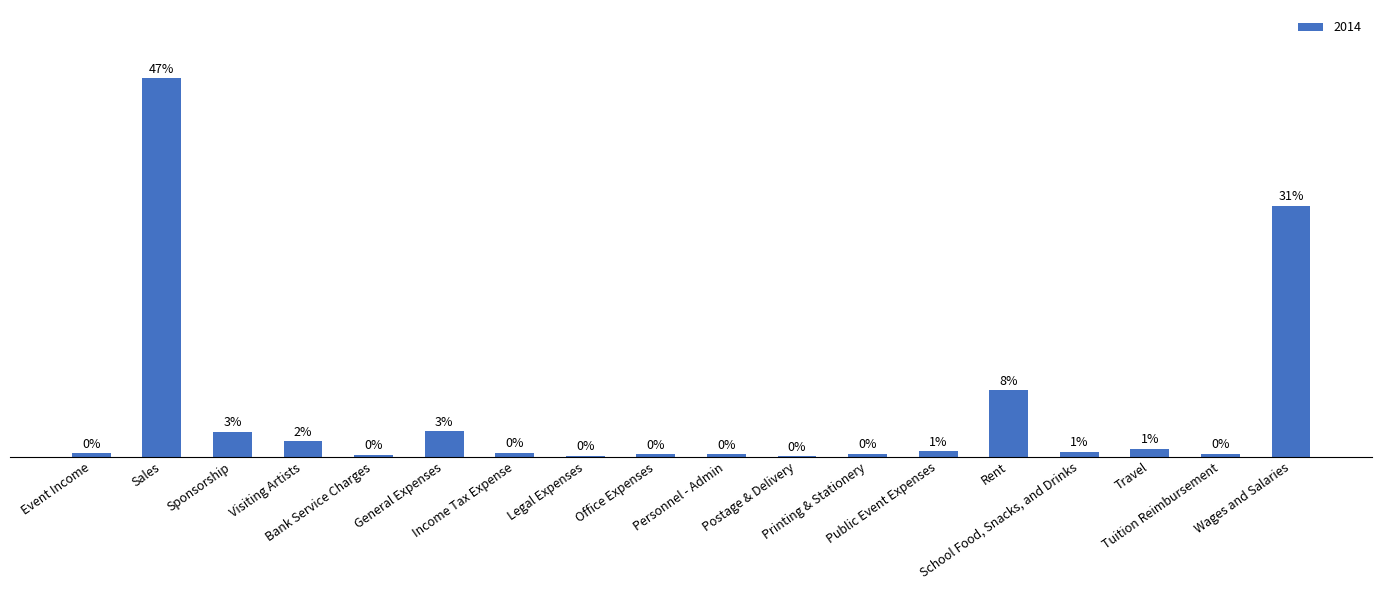

Are the bars horizontal?

No